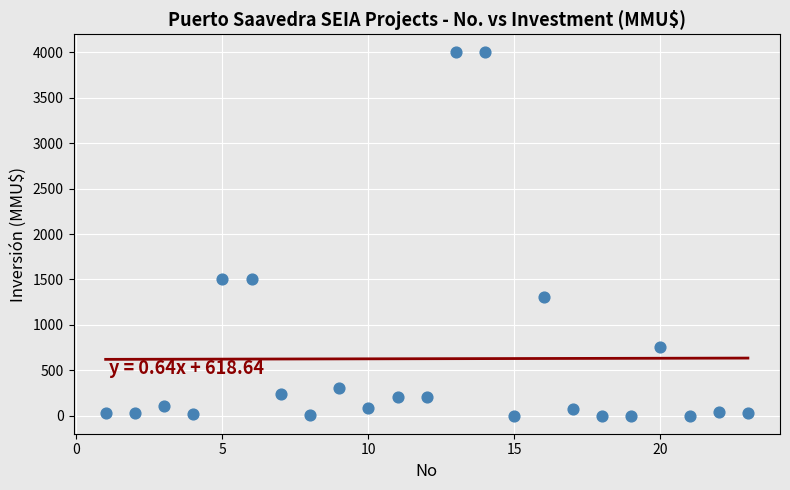

What is the range of Y values (max minus min)?

4000